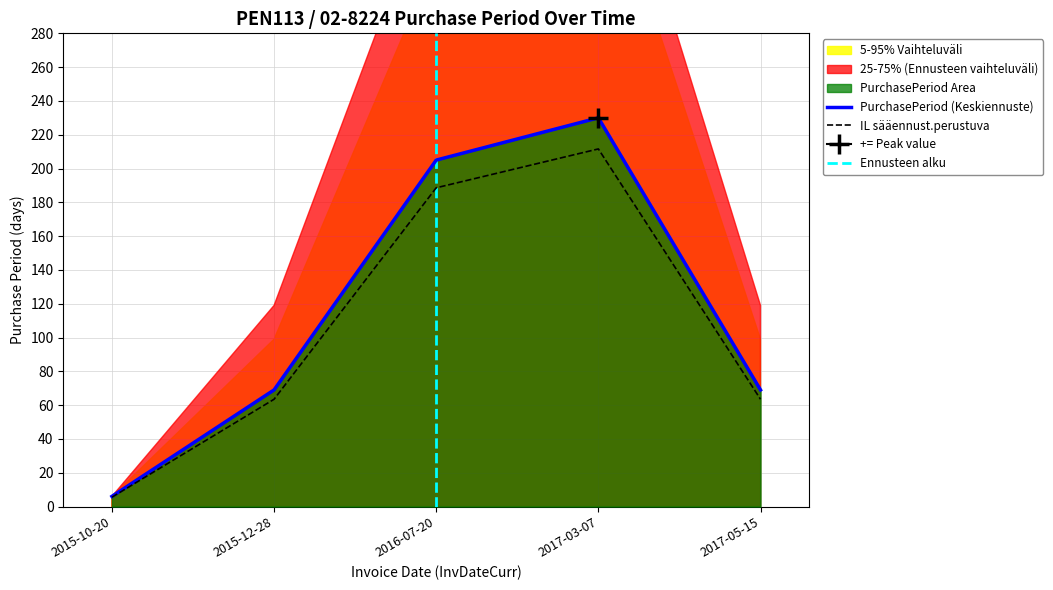

Where does the data first go above 69?

2016-07-20